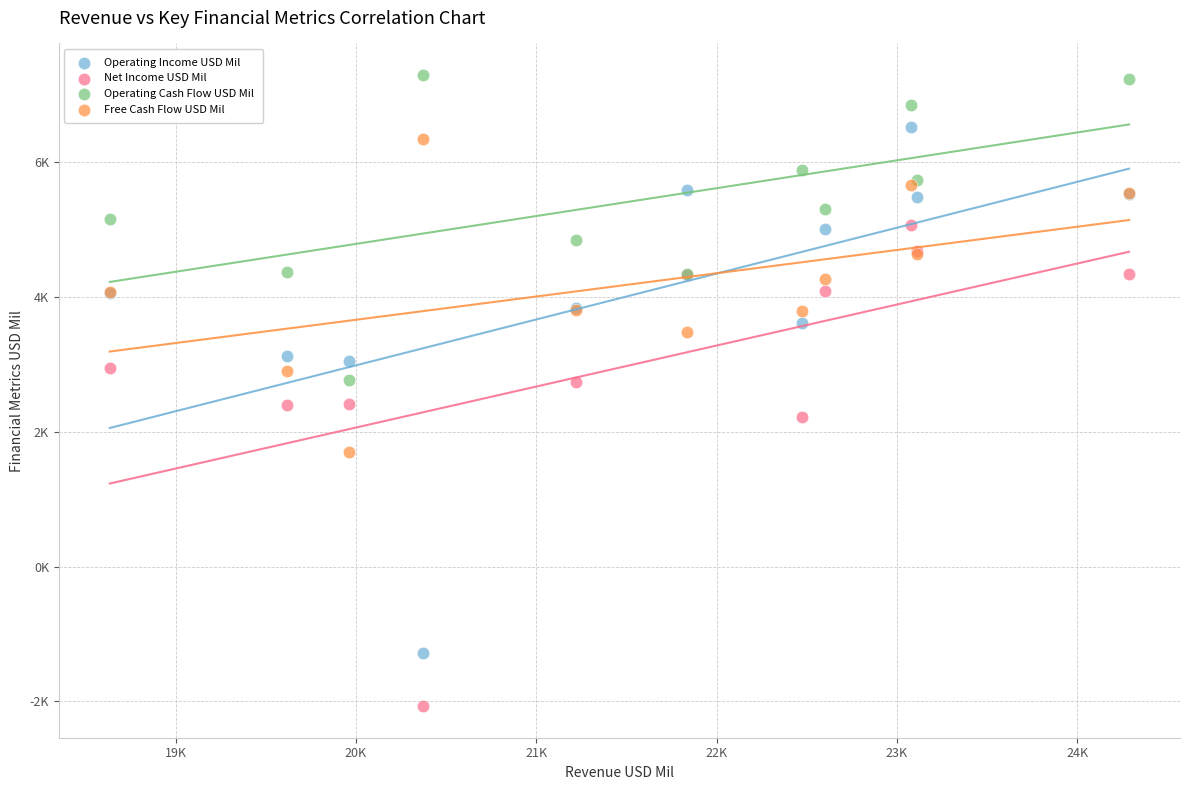

Which series contains the highest Y value?

Operating Cash Flow USD Mil